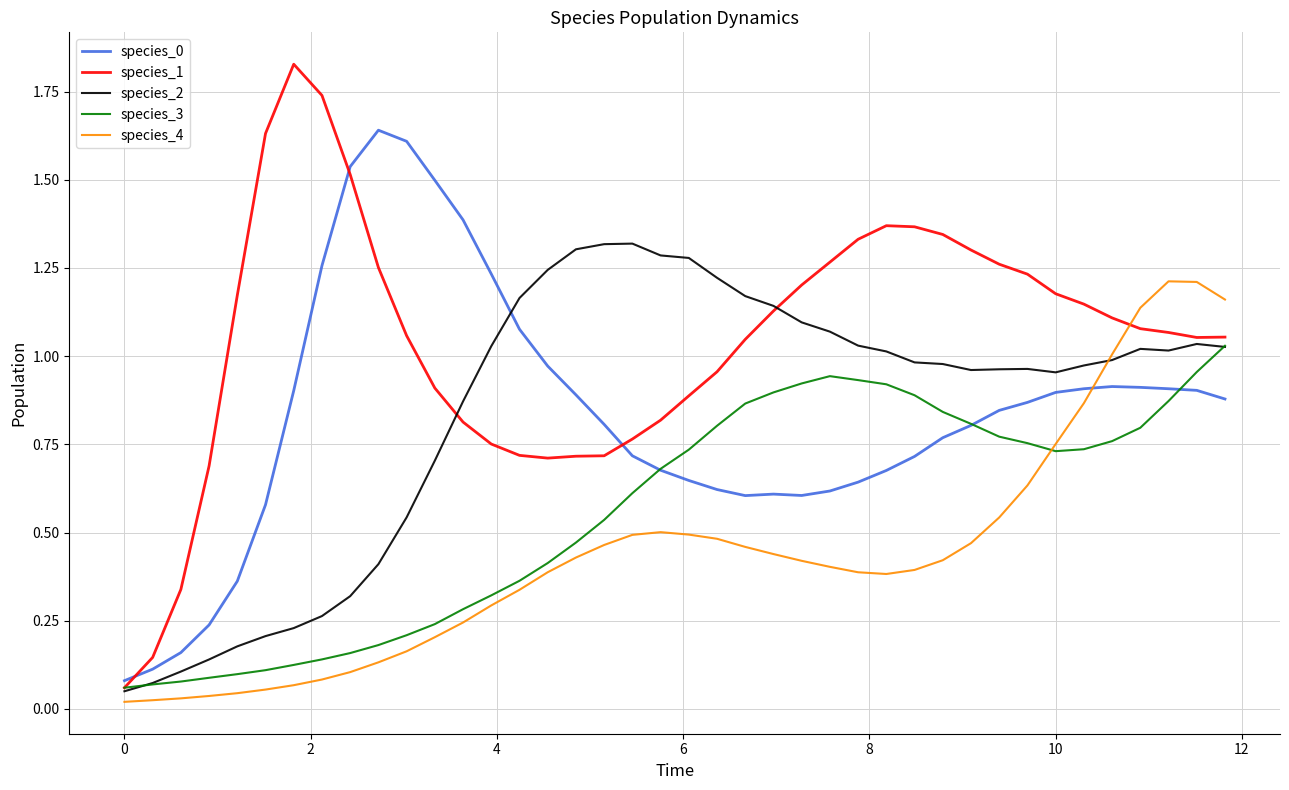

How many intersections are there between species_1 and species_0?

3